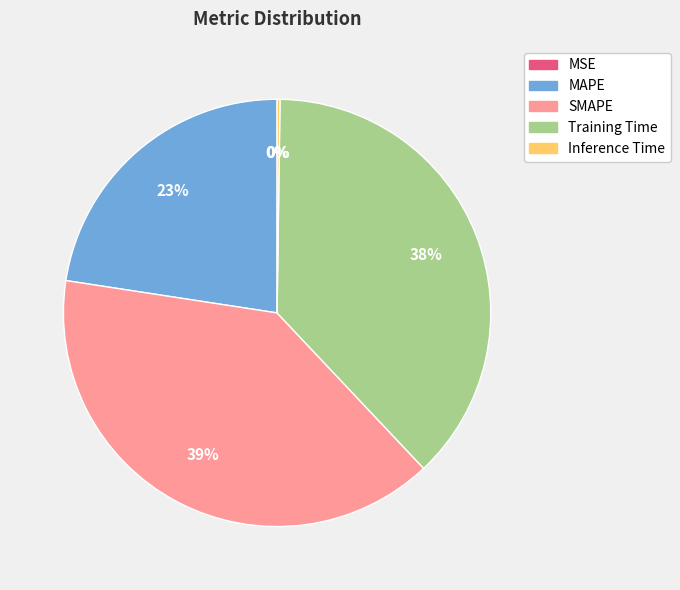

Is there a majority slice in this chart?

No